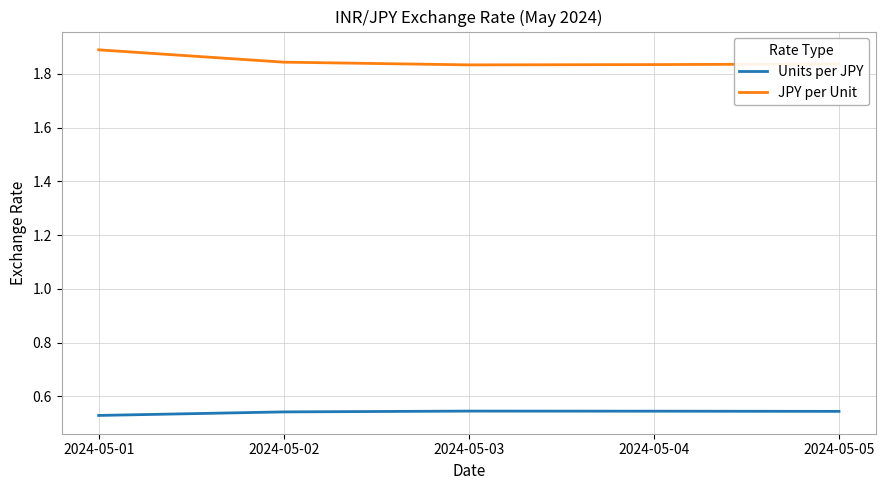

List the series in order of their overall mean, highest first.

JPY per Unit, Units per JPY